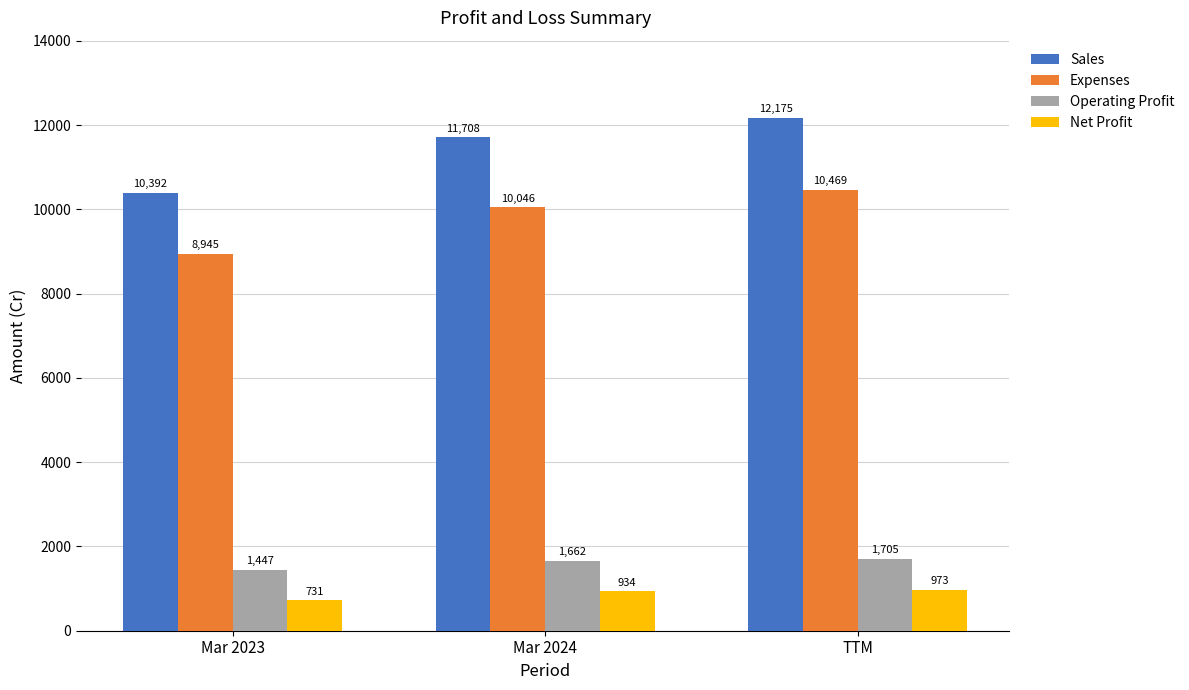

What is the label of the 1st bar from the right?

TTM